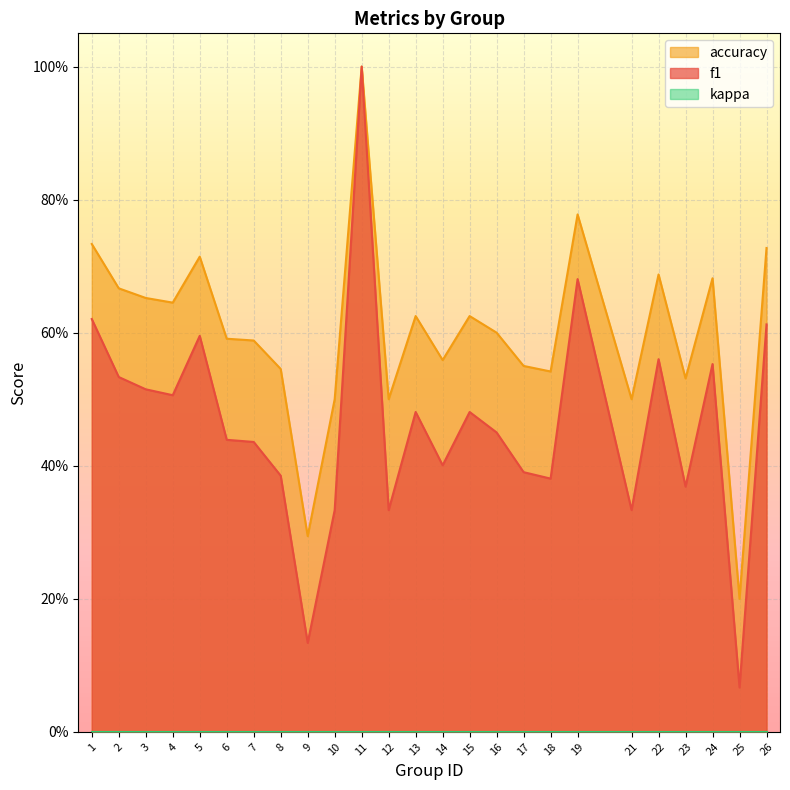

Is it true that accuracy equals 0.3 at 9?

True